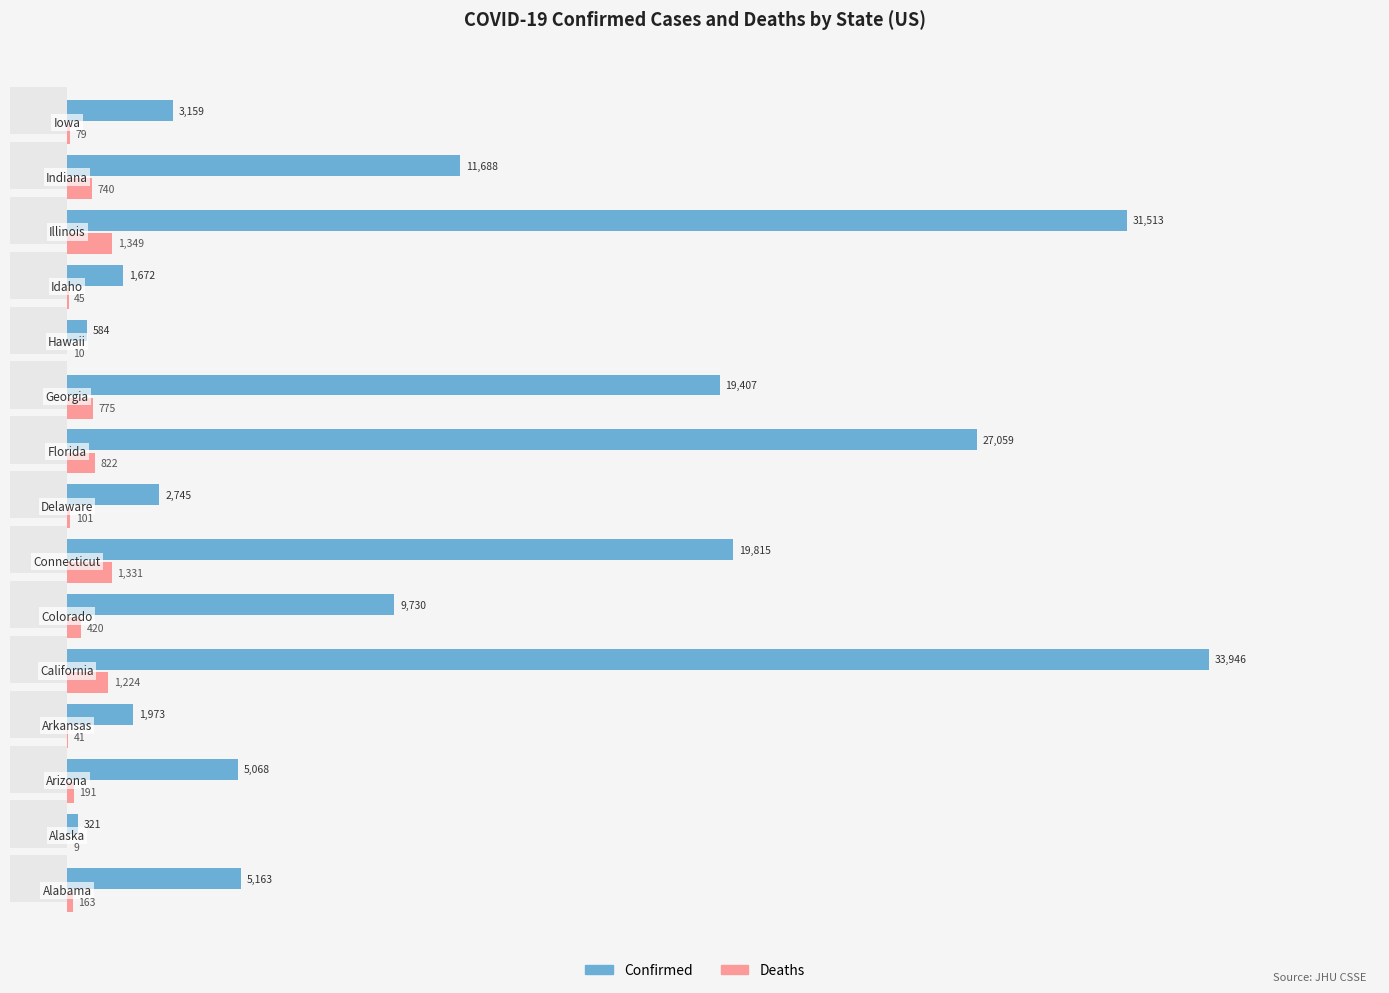

Rank the series by their maximum value, from highest to lowest.

Confirmed, Deaths